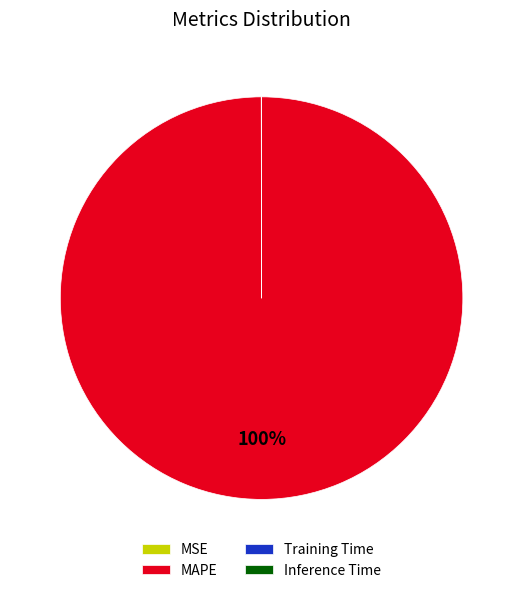

Which category accounts for the majority?

MAPE